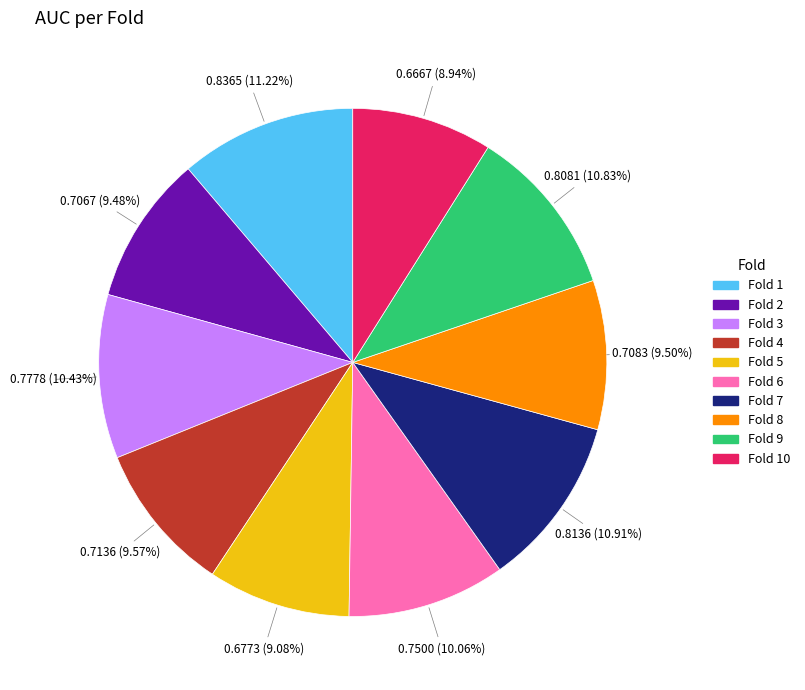

Count the number of slices in the pie.

10